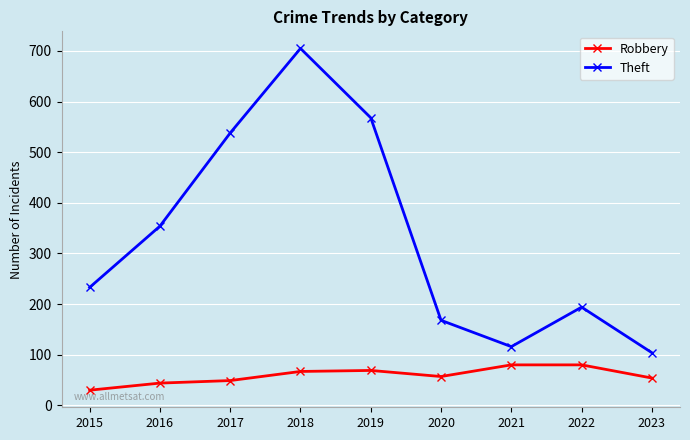

Does the chart display data point markers on the line(s)?

Yes